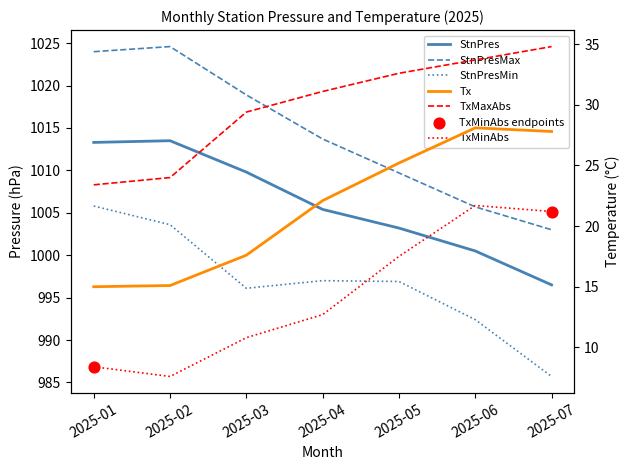

Which series has the largest total across all categories?

StnPresMax